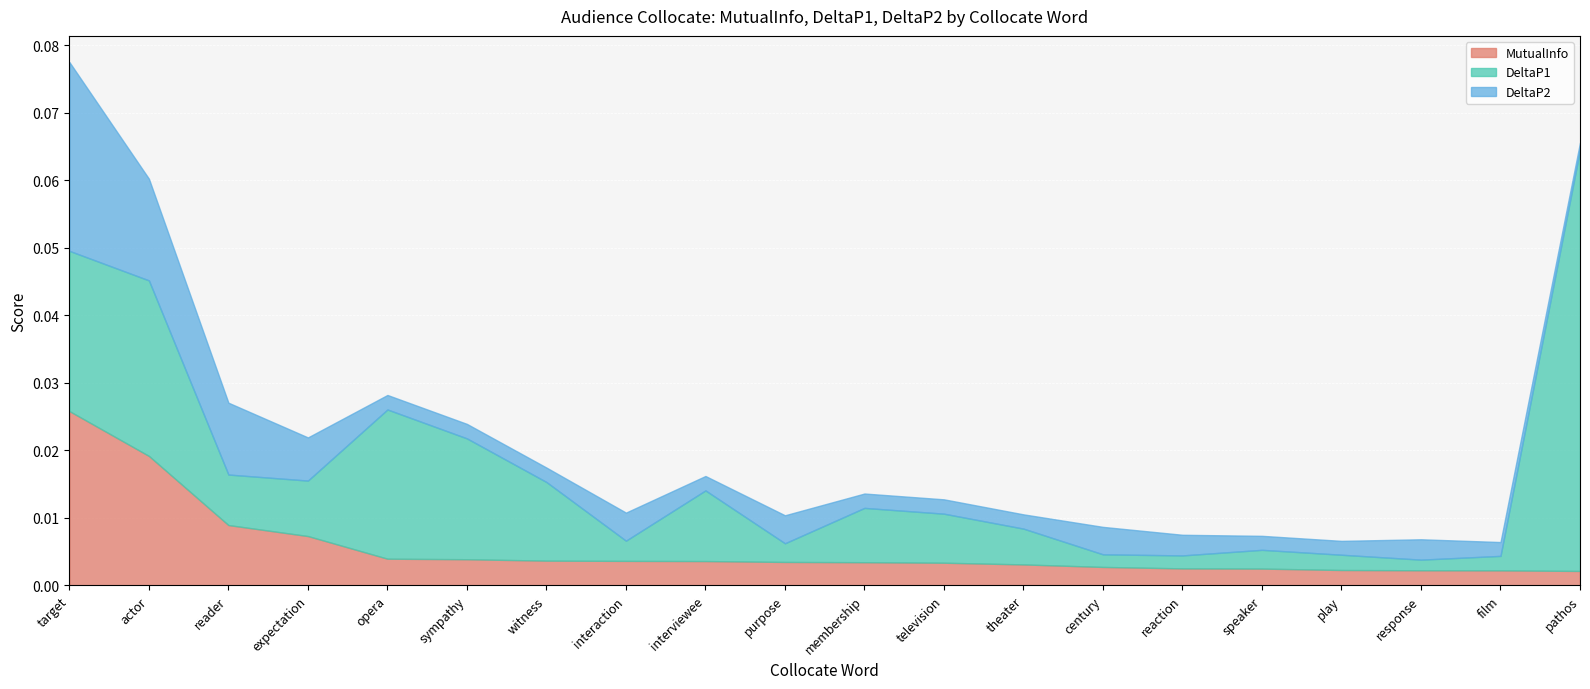

At which category does DeltaP1 reach its first local peak?

actor